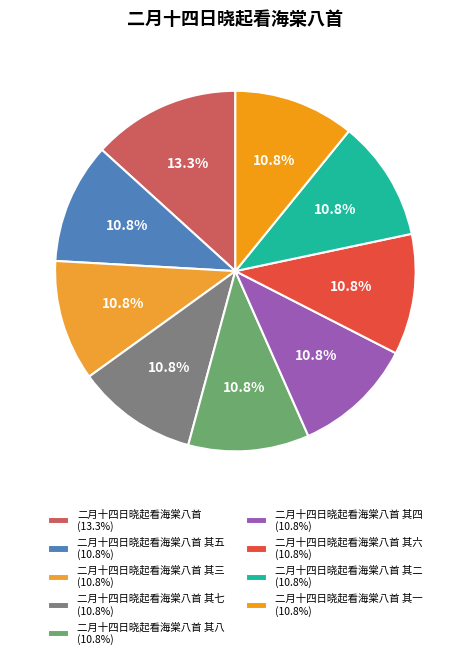

How many segments does this pie chart have?

9